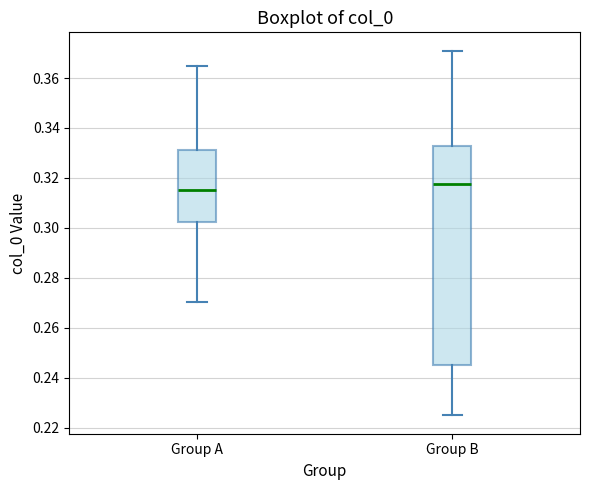

Reading left to right, transcribe this box plot: for each box, give where its median line is, the range the box spans, and where its two whiskers end, as read against the y-axis. The values are not printed on the chart, so give them approximately, as read against the axis.

Group A: median 0.316, box 0.302 to 0.332, whiskers 0.270 to 0.364
Group B: median 0.318, box 0.246 to 0.332, whiskers 0.224 to 0.370